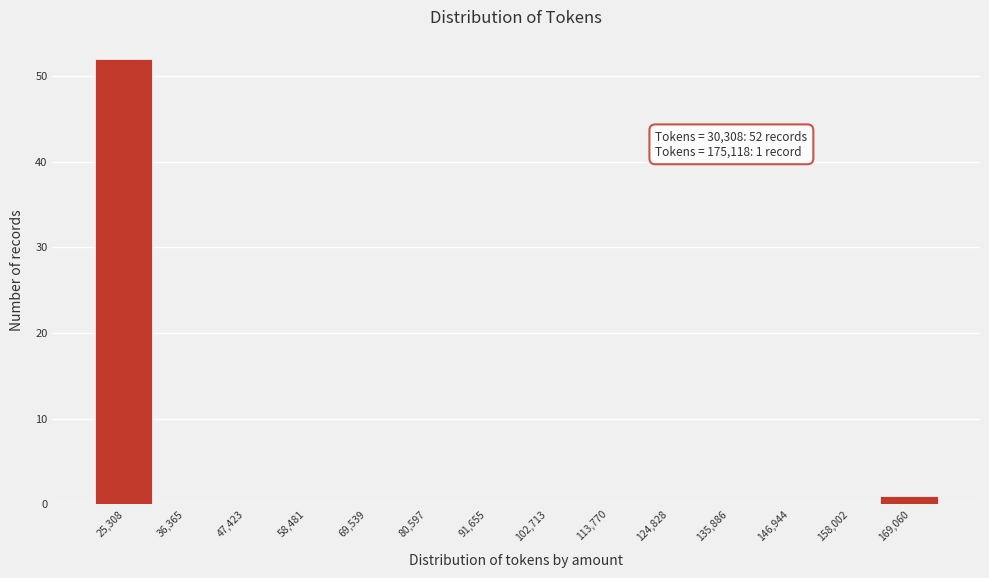

Reading left to right, list all the values displayed in this chart.

25,308=52	36,365=0	47,423=0	58,481=0	69,539=0	80,597=0	91,655=0	102,713=0	113,770=0	124,828=0	135,886=0	146,944=0	158,002=0	169,060=1